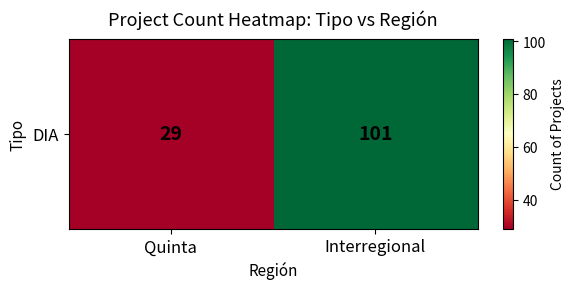

Rank the categories by value from lowest to highest.

Quinta, Interregional